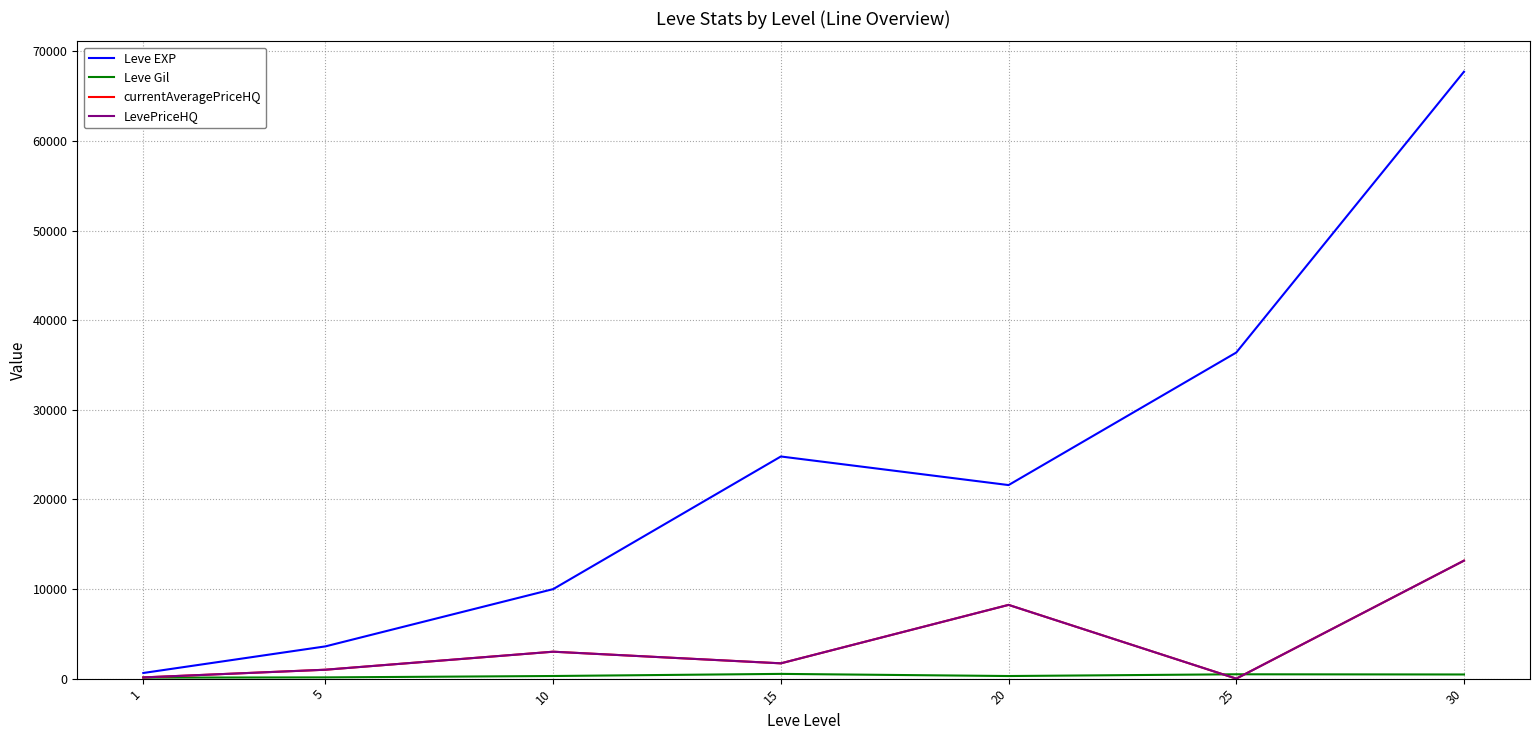

True or false: currentAveragePriceHQ and LevePriceHQ intersect in this chart.

False